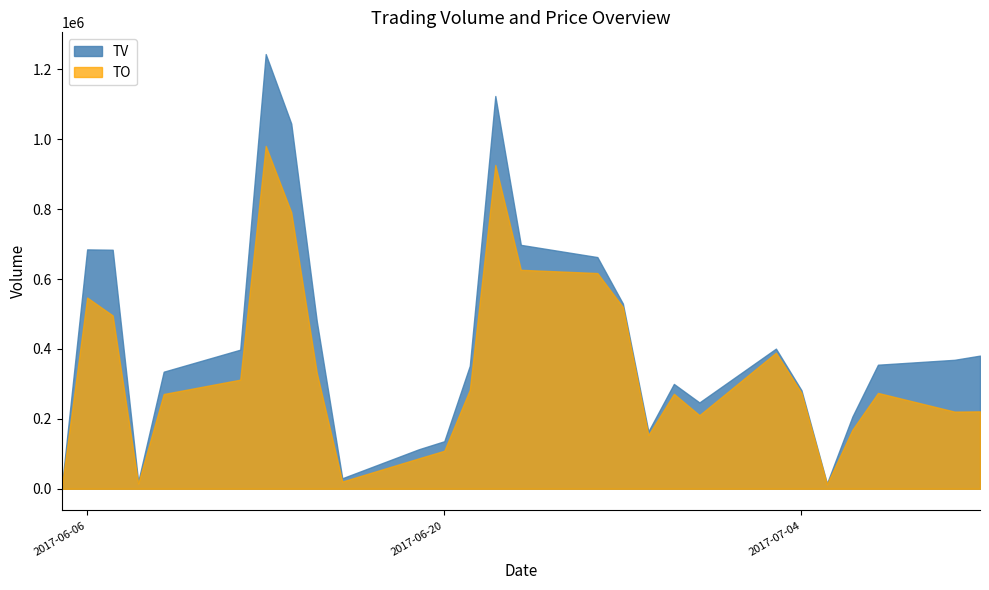

What is the label of the 13th point from the left?

2017-06-21